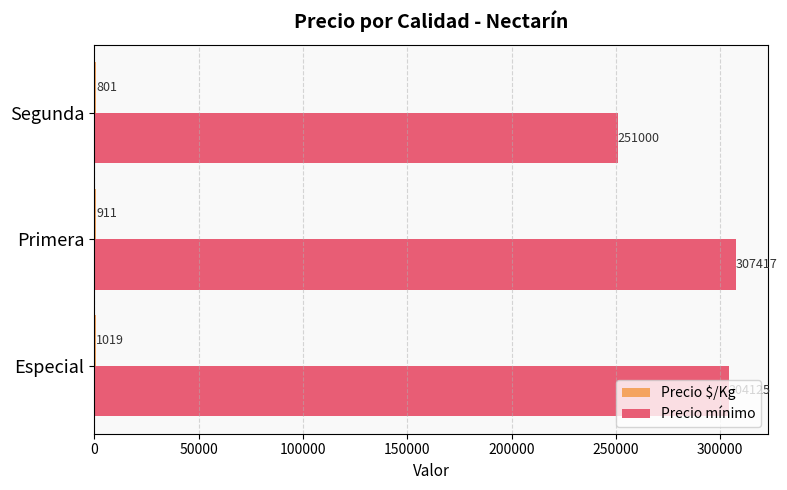

The value of Precio mínimo at Especial is 544966.5. True or false?

False